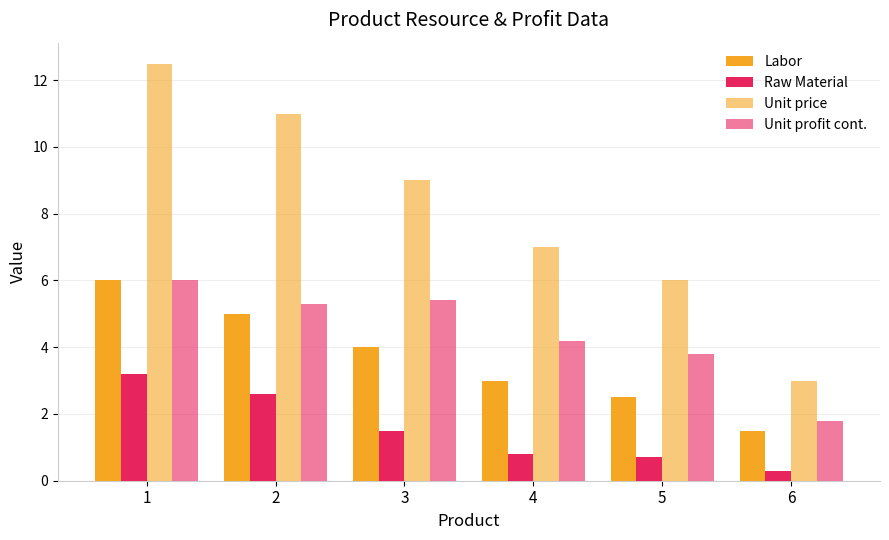

What is the difference between the maximum and second lowest values in the Unit profit cont. series?

2.2